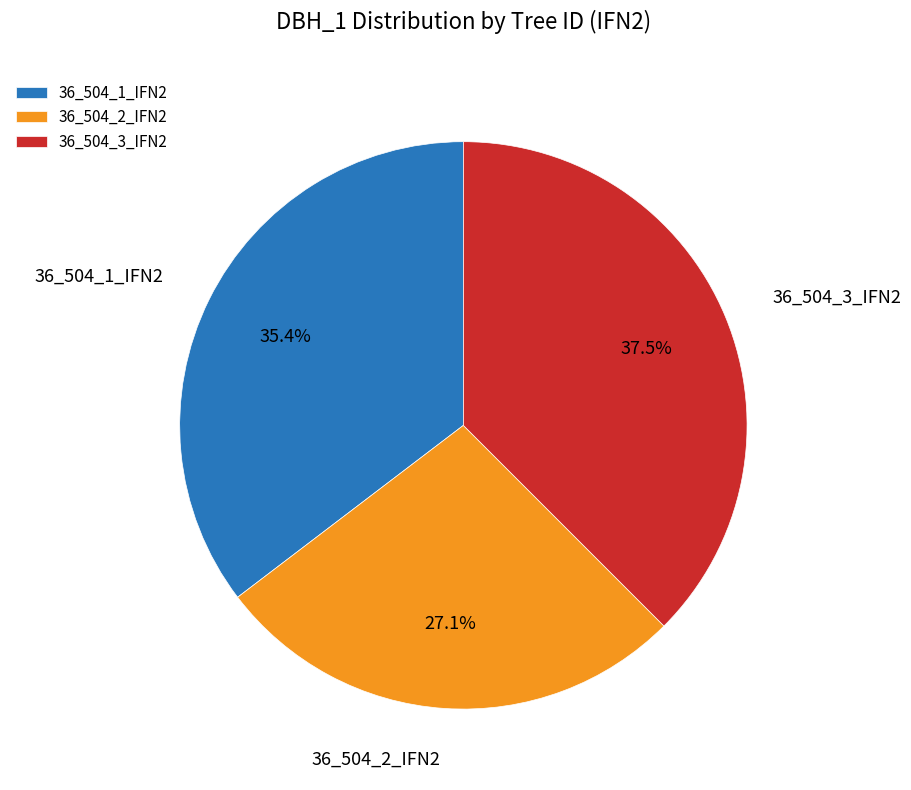

How many segments does this pie chart have?

3